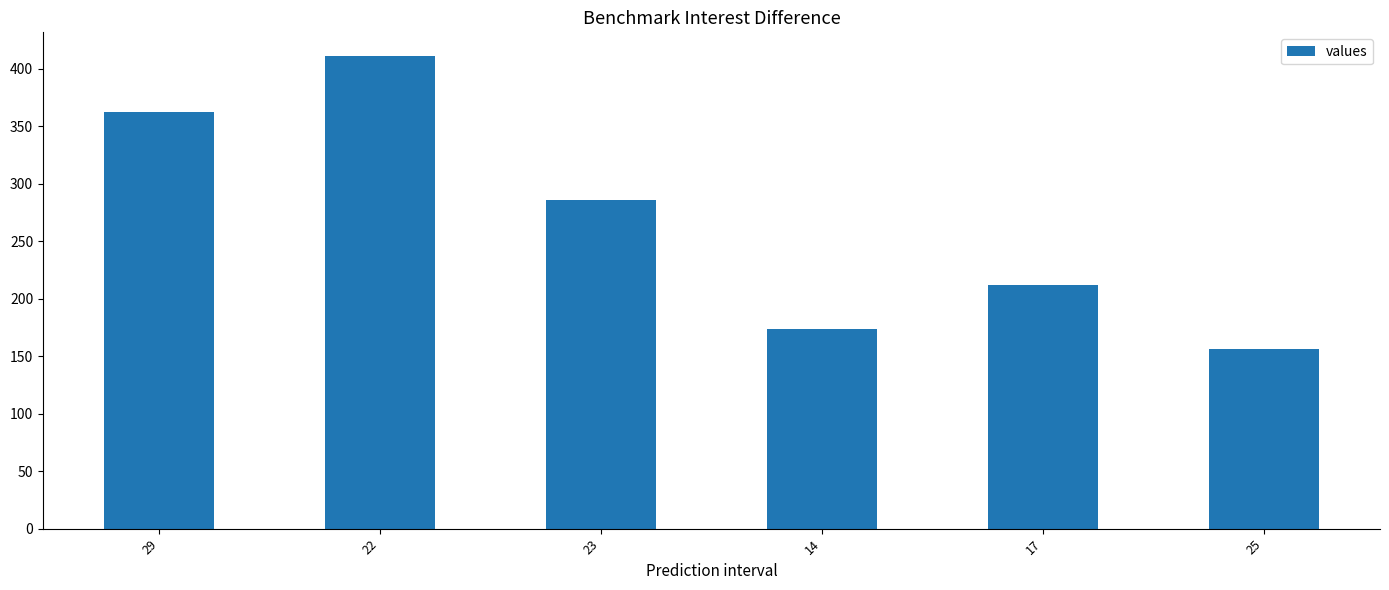

How many values are below 286?

3